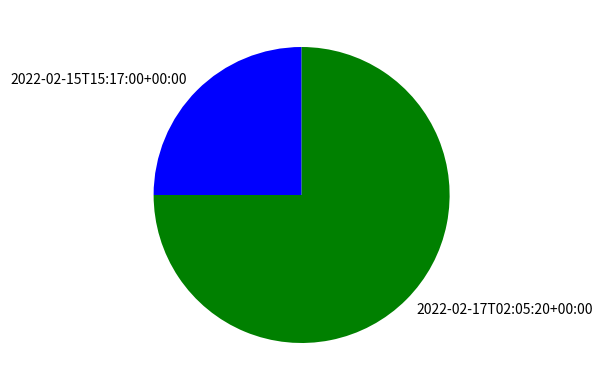

Which category accounts for the majority?

2022-02-17T02:05:20+00:00